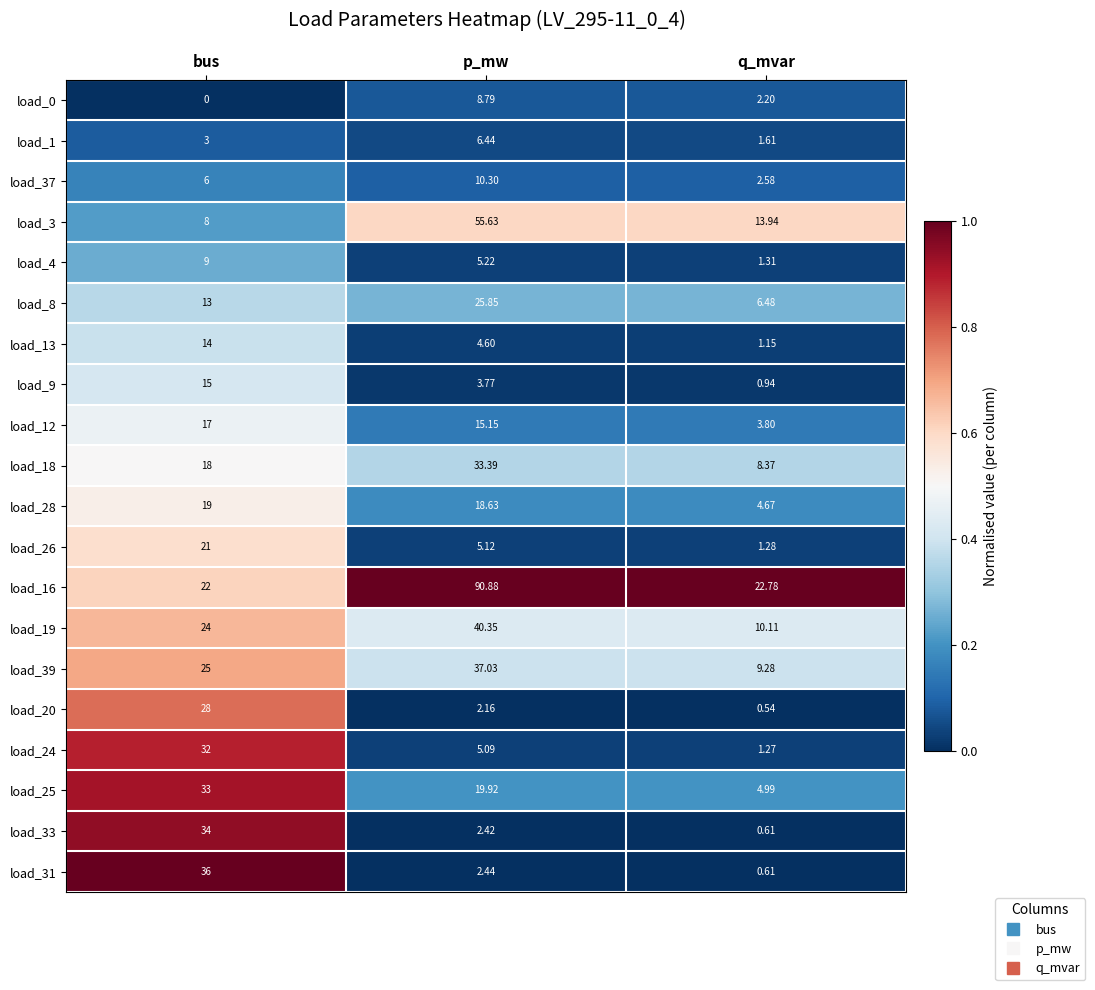

What is the greatest value displayed?

90.9